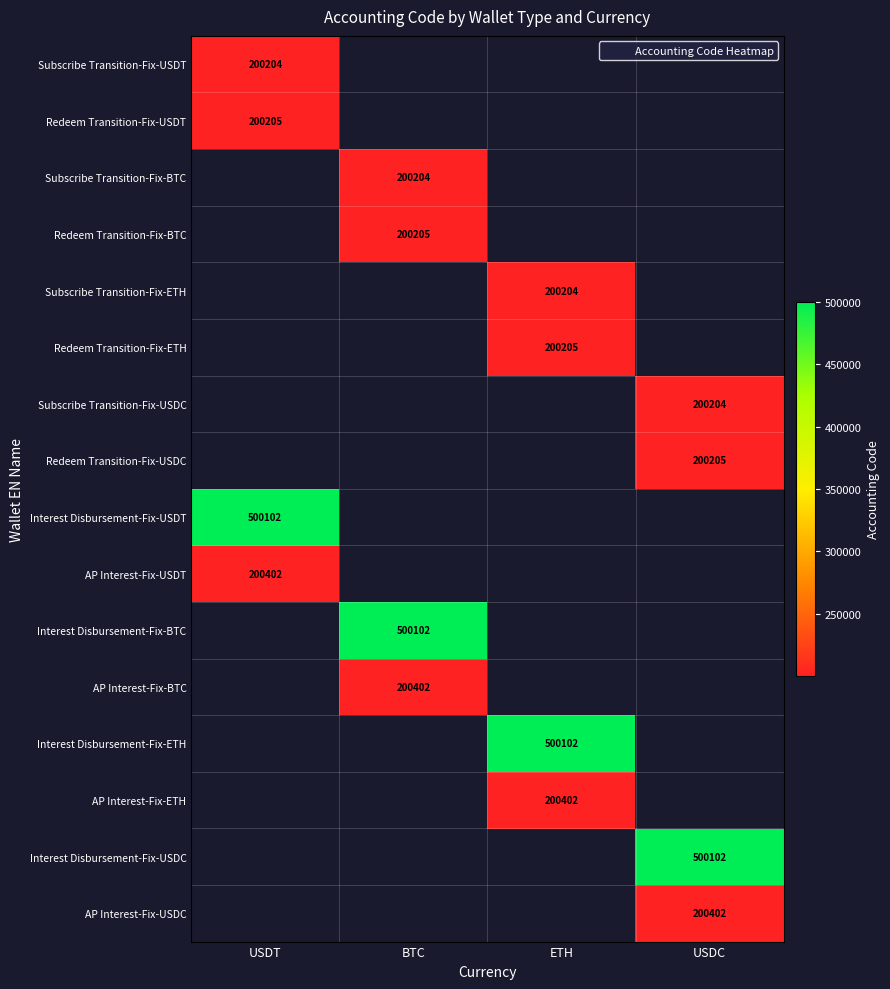

What is the greatest value displayed?

500102.0